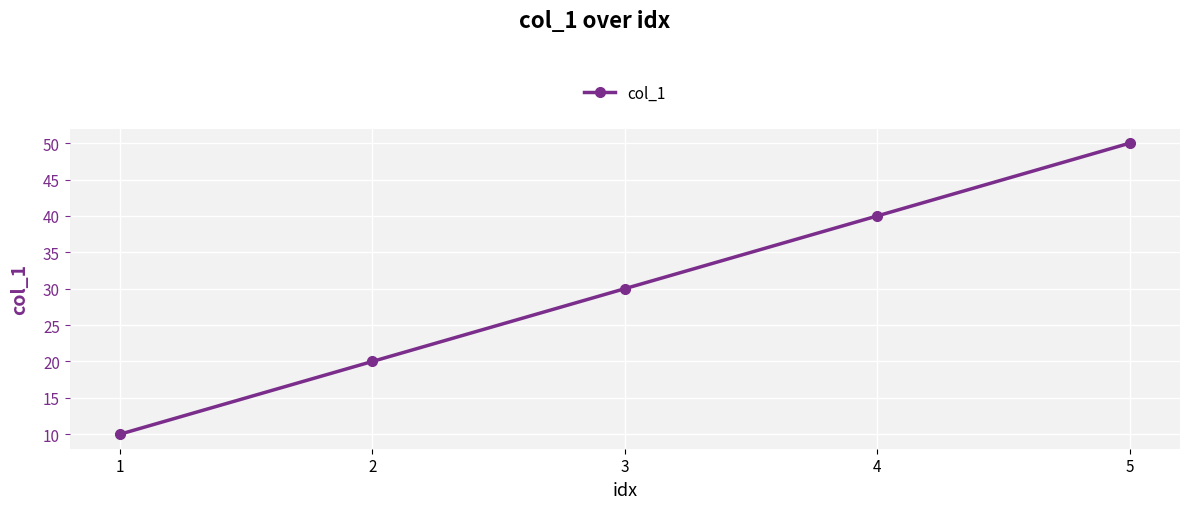

How many distinct data groups are displayed?

1